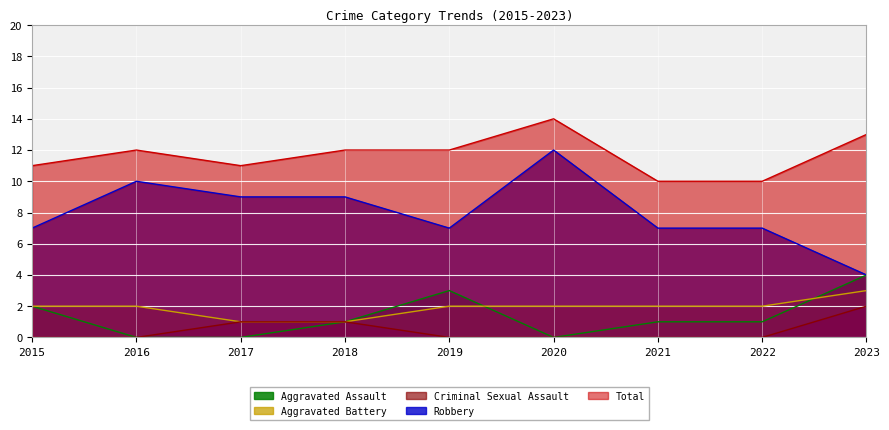

How many data points in Robbery are above 7?

4